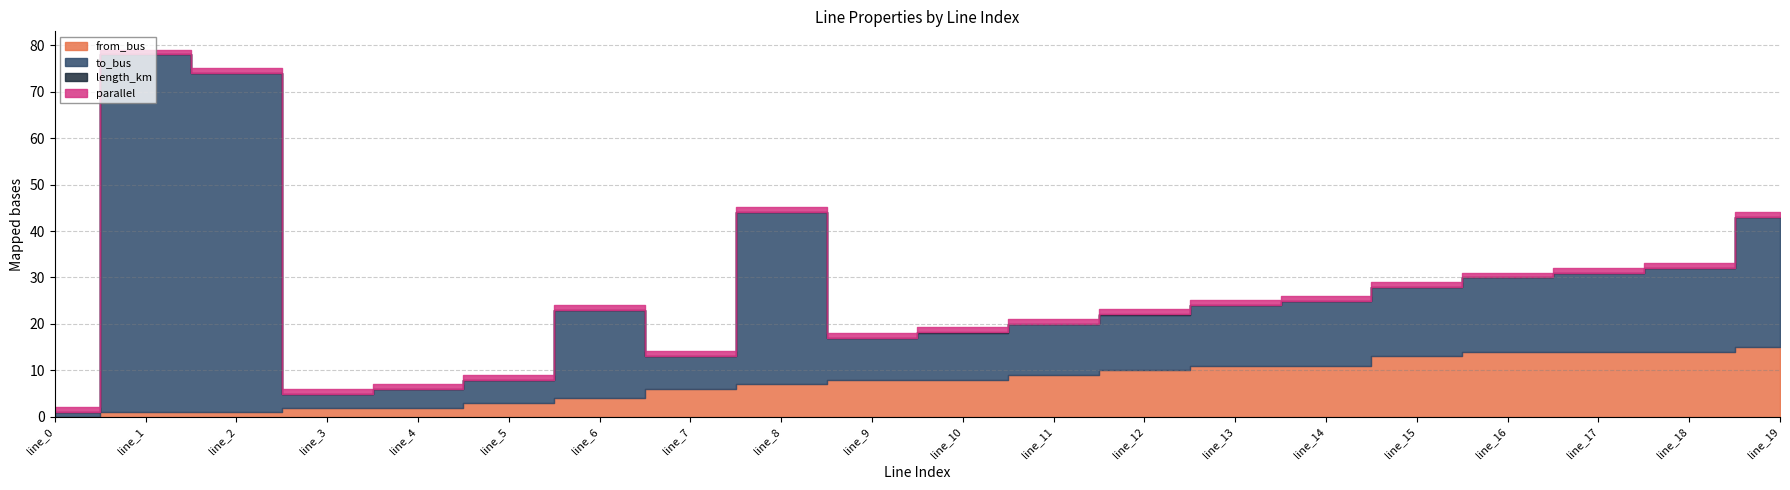

What is the difference between the to_bus values at line_2 and line_4?

69.0